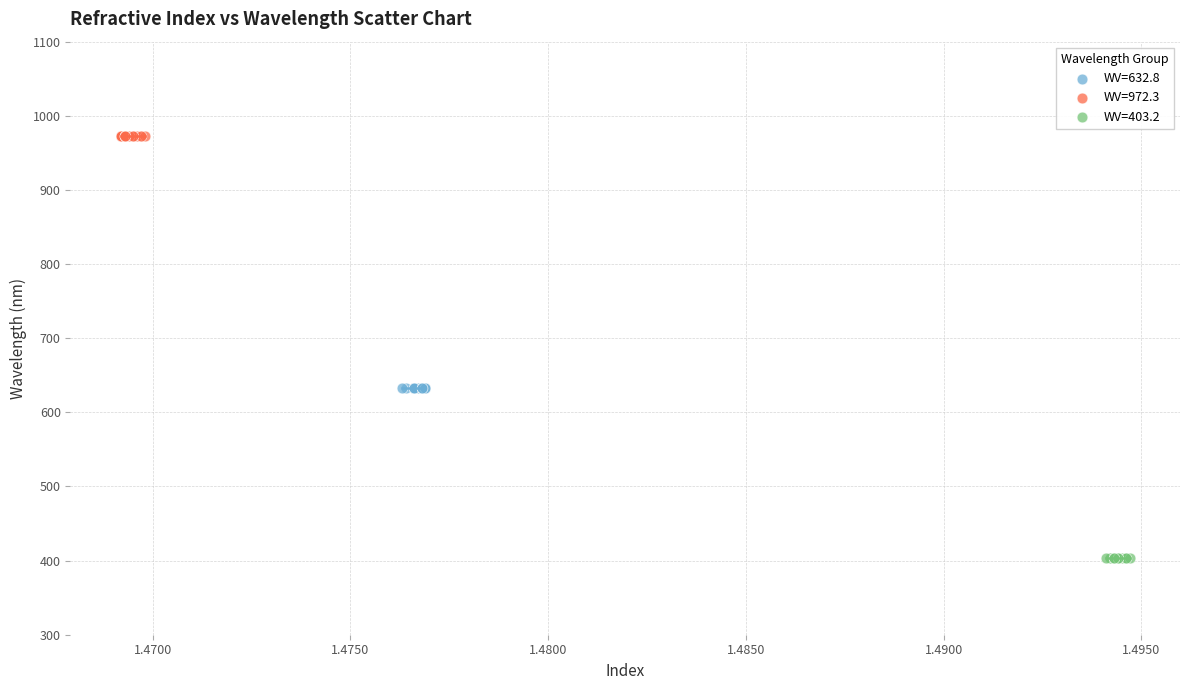

What are all the series names shown in the legend?

WV=632.8, WV=972.3, WV=403.2